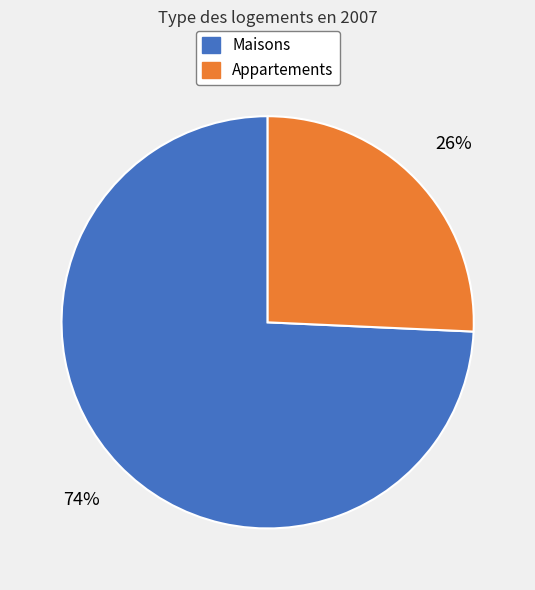

To the nearest percent, what is the average slice percentage?

50%